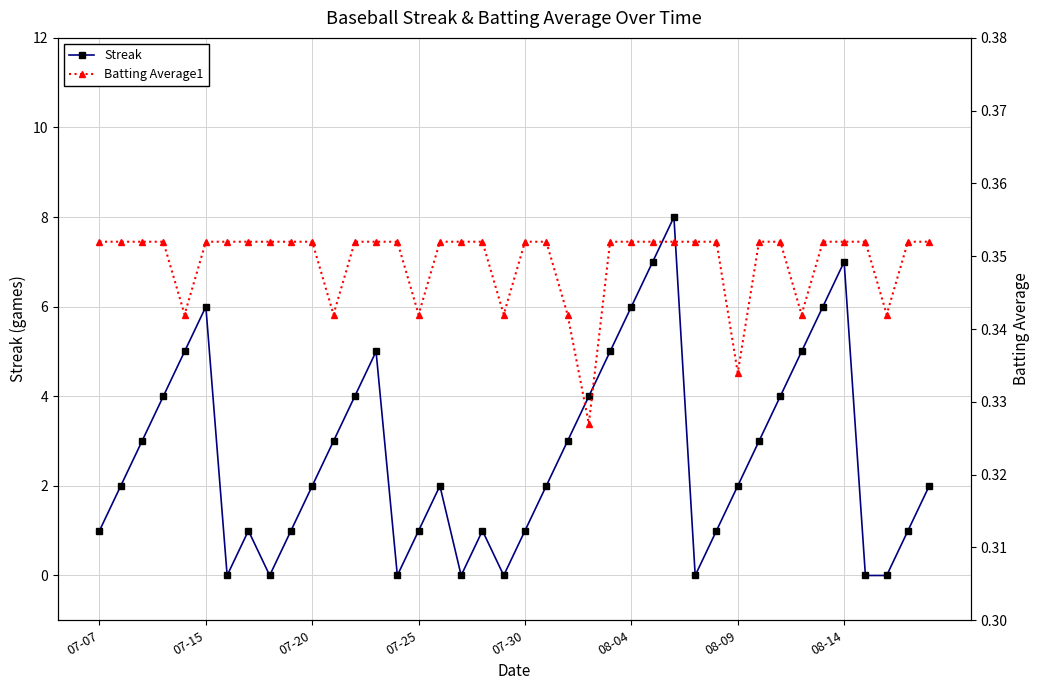

Which series has the largest total across all categories?

Streak